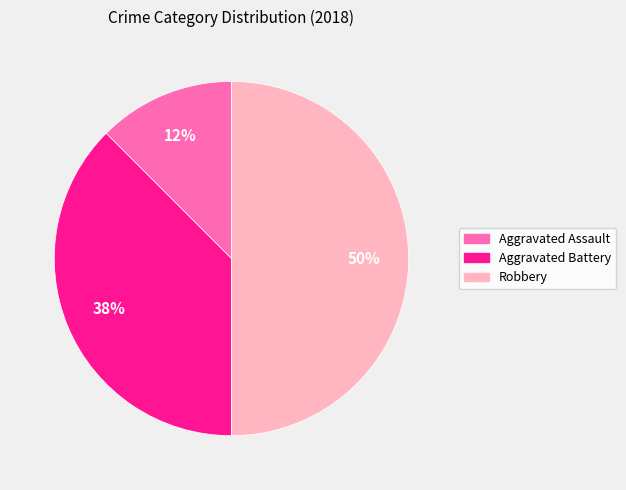

How many segments does this pie chart have?

3